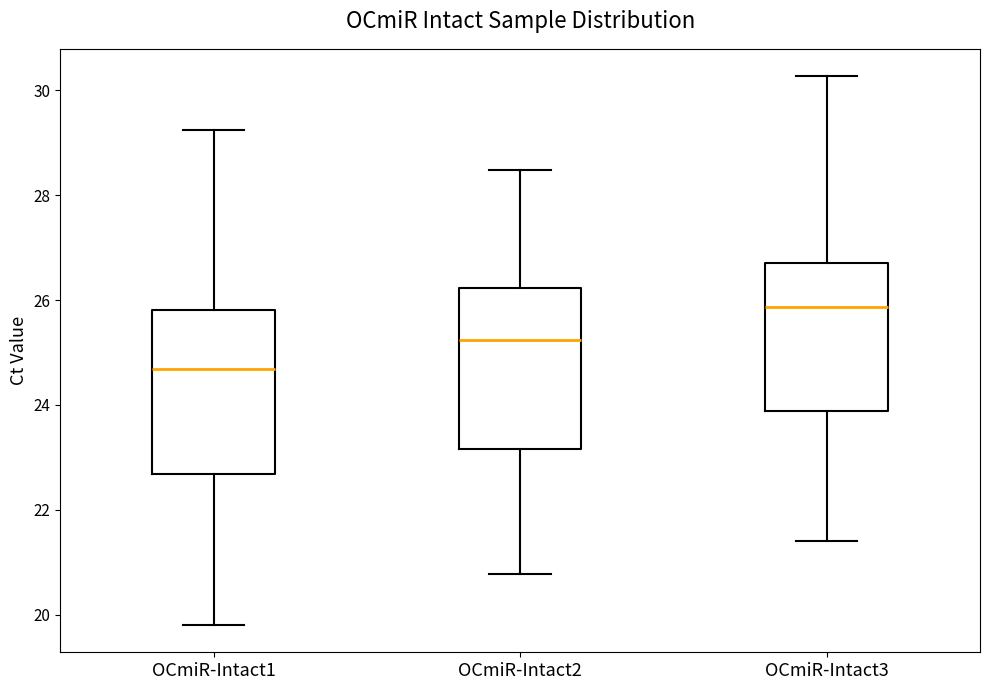

Reading left to right, transcribe this box plot: for each box, give where its median line is, the range the box spans, and where its two whiskers end, as read against the y-axis. The values are not printed on the chart, so give them approximately, as read against the axis.

OCmiR-Intact1: median 24.6, box 22.6 to 25.8, whiskers 19.8 to 29.2
OCmiR-Intact2: median 25.2, box 23.2 to 26.2, whiskers 20.8 to 28.4
OCmiR-Intact3: median 25.8, box 23.8 to 26.8, whiskers 21.4 to 30.2